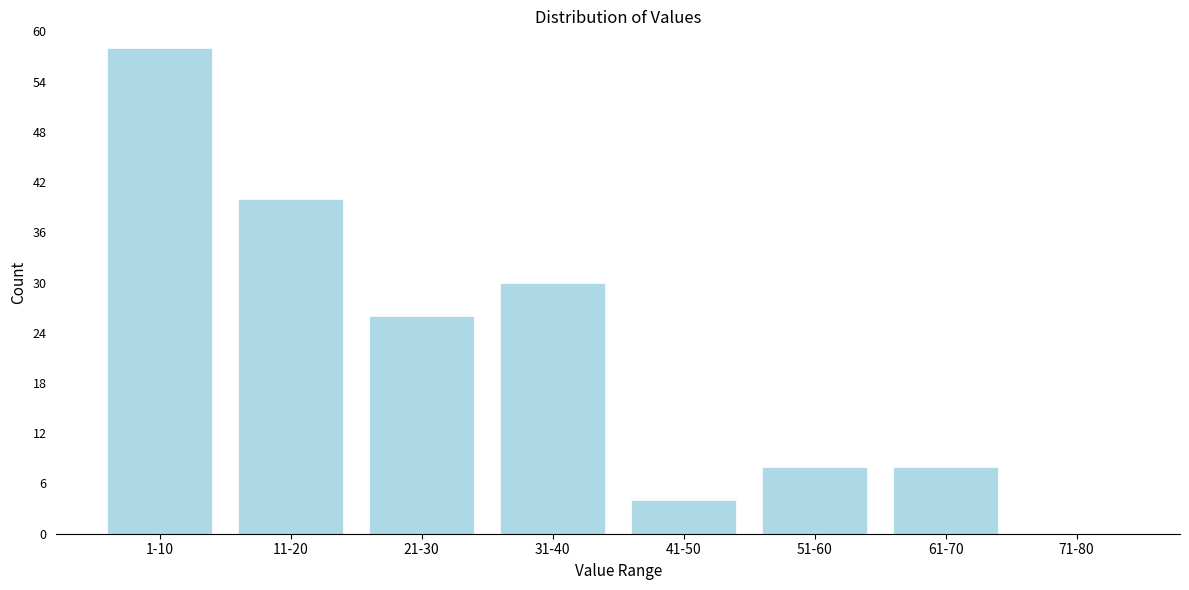

Reading right to left, extract all data points from this chart.

71-80=0	61-70=8	51-60=8	41-50=4	31-40=30	21-30=26	11-20=40	1-10=58